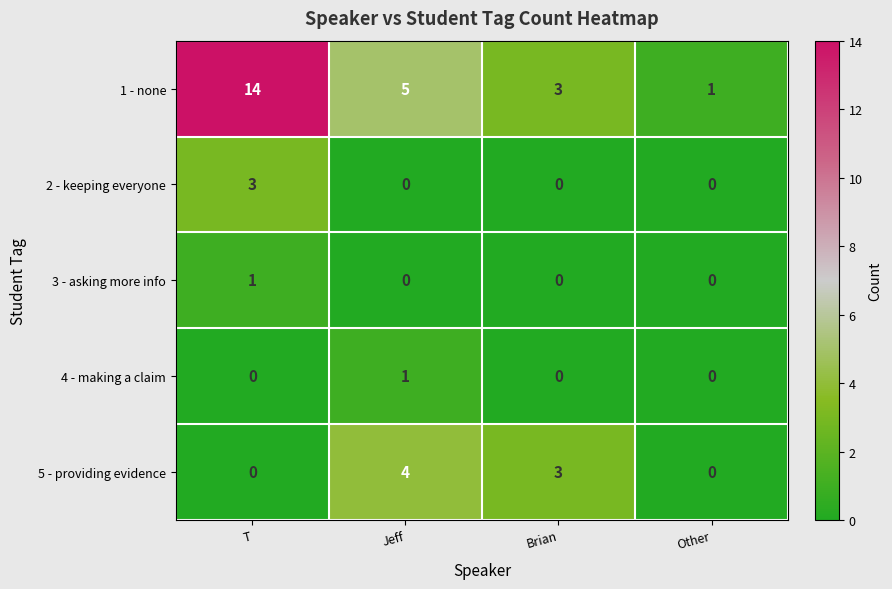

Count the 1 - none values in the range 3 to 14.

3